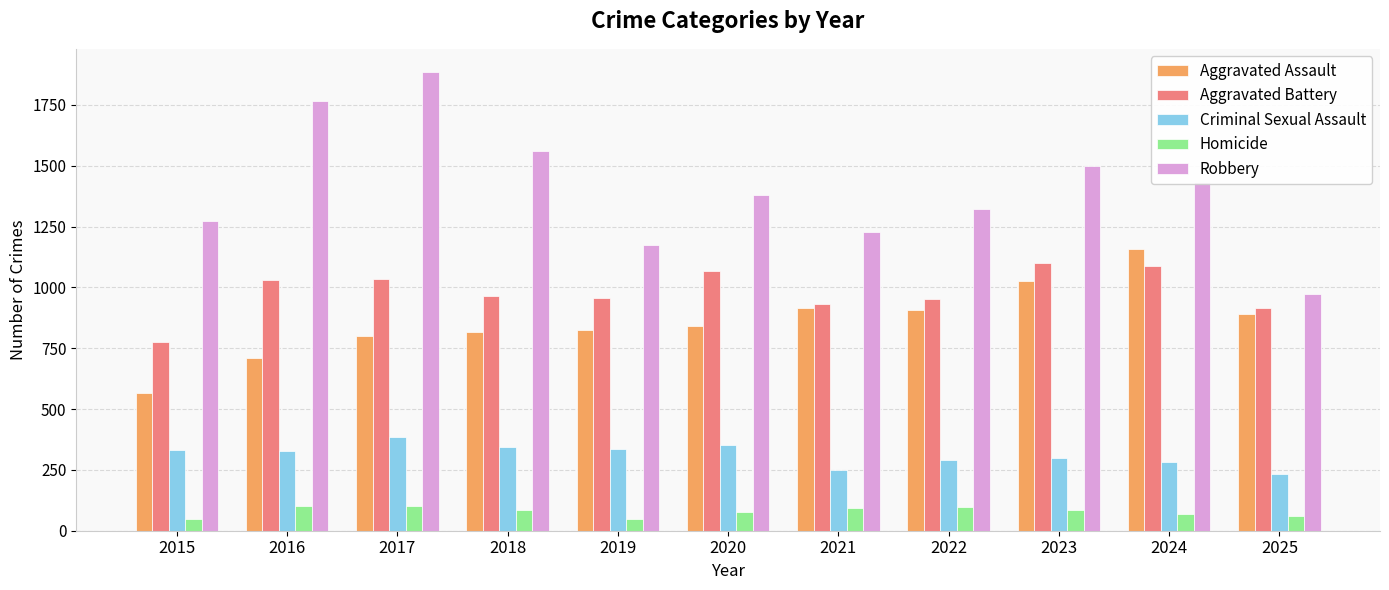

How many bars are there in each group?

5